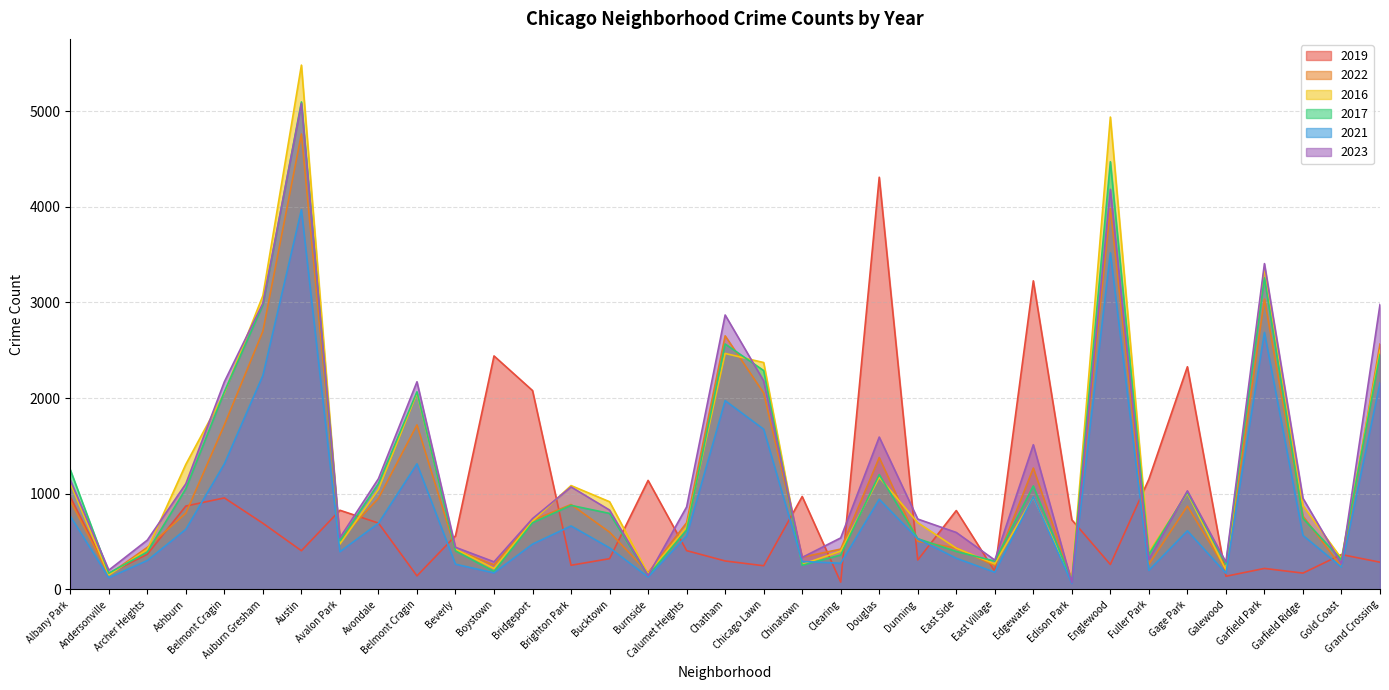

Reading left to right, list all the values displayed in this chart.

2019: Albany Park=968	Andersonville=166	Archer Heights=368	Ashburn=872	Belmont Cragin=957	Auburn Gresham=692	Austin=405	Avalon Park=828	Avondale=694	Belmont Cragin=142	Beverly=561	Boystown=2441	Bridgeport=2079	Brighton Park=253	Bucktown=322	Burnside=1140	Calumet Heights=406	Chatham=298	Chicago Lawn=248	Chinatown=972	Clearing=77	Douglas=4309	Dunning=308	East Side=825	East Village=189	Edgewater=3226	Edison Park=728	Englewood=261	Fuller Park=1153	Gage Park=2328	Galewood=138	Garfield Park=220	Garfield Ridge=171	Gold Coast=365	Grand Crossing=285
2022: Albany Park=926	Andersonville=157	Archer Heights=440	Ashburn=797	Belmont Cragin=1720	Auburn Gresham=2699	Austin=4761	Avalon Park=522	Avondale=953	Belmont Cragin=1720	Beverly=414	Boystown=258	Bridgeport=722	Brighton Park=888	Bucktown=599	Burnside=175	Calumet Heights=698	Chatham=2651	Chicago Lawn=2054	Chinatown=338	Clearing=422	Douglas=1379	Dunning=504	East Side=433	East Village=250	Edgewater=1269	Edison Park=99	Englewood=3982	Fuller Park=263	Gage Park=871	Galewood=210	Garfield Park=3035	Garfield Ridge=766	Gold Coast=236	Grand Crossing=2566
2016: Albany Park=1110	Andersonville=151	Archer Heights=419	Ashburn=1308	Belmont Cragin=2053	Auburn Gresham=3071	Austin=5481	Avalon Park=475	Avondale=1046	Belmont Cragin=2053	Beverly=421	Boystown=219	Bridgeport=714	Brighton Park=1086	Bucktown=917	Burnside=164	Calumet Heights=653	Chatham=2467	Chicago Lawn=2372	Chinatown=262	Clearing=401	Douglas=1173	Dunning=698	East Side=432	East Village=267	Edgewater=965	Edison Park=103	Englewood=4938	Fuller Park=389	Gage Park=1008	Galewood=205	Garfield Park=3360	Garfield Ridge=876	Gold Coast=323	Grand Crossing=2500
2017: Albany Park=1252	Andersonville=171	Archer Heights=391	Ashburn=1053	Belmont Cragin=2066	Auburn Gresham=2973	Austin=5096	Avalon Park=508	Avondale=1107	Belmont Cragin=2066	Beverly=403	Boystown=188	Bridgeport=697	Brighton Park=879	Bucktown=795	Burnside=145	Calumet Heights=620	Chatham=2566	Chicago Lawn=2288	Chinatown=253	Clearing=360	Douglas=1201	Dunning=531	East Side=397	East Village=296	Edgewater=1082	Edison Park=87	Englewood=4471	Fuller Park=365	Gage Park=1019	Galewood=265	Garfield Park=3257	Garfield Ridge=743	Gold Coast=311	Grand Crossing=2456
2021: Albany Park=767	Andersonville=123	Archer Heights=303	Ashburn=629	Belmont Cragin=1313	Auburn Gresham=2237	Austin=3970	Avalon Park=395	Avondale=692	Belmont Cragin=1313	Beverly=264	Boystown=173	Bridgeport=474	Brighton Park=664	Bucktown=435	Burnside=130	Calumet Heights=559	Chatham=1974	Chicago Lawn=1675	Chinatown=293	Clearing=274	Douglas=943	Dunning=530	East Side=326	East Village=180	Edgewater=969	Edison Park=62	Englewood=3519	Fuller Park=200	Gage Park=613	Galewood=170	Garfield Park=2687	Garfield Ridge=565	Gold Coast=233	Grand Crossing=2160
2023: Albany Park=1144	Andersonville=202	Archer Heights=516	Ashburn=1105	Belmont Cragin=2171	Auburn Gresham=2992	Austin=5080	Avalon Park=541	Avondale=1158	Belmont Cragin=2171	Beverly=441	Boystown=289	Bridgeport=741	Brighton Park=1072	Bucktown=830	Burnside=145	Calumet Heights=863	Chatham=2869	Chicago Lawn=2180	Chinatown=335	Clearing=539	Douglas=1593	Dunning=736	East Side=596	East Village=307	Edgewater=1513	Edison Park=72	Englewood=4183	Fuller Park=314	Gage Park=1031	Galewood=286	Garfield Park=3406	Garfield Ridge=953	Gold Coast=268	Grand Crossing=2979